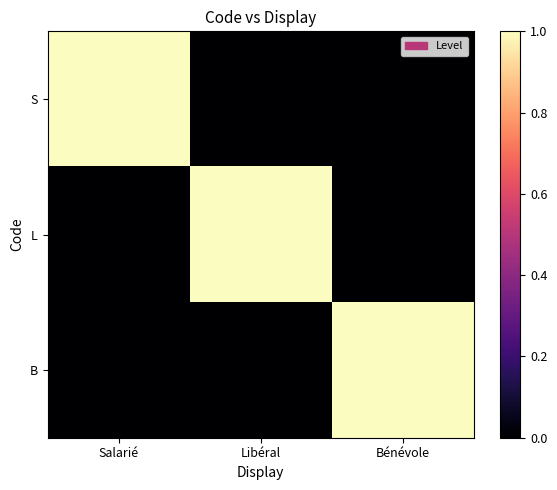

What is the spread (max minus min) of values at Libéral?

1